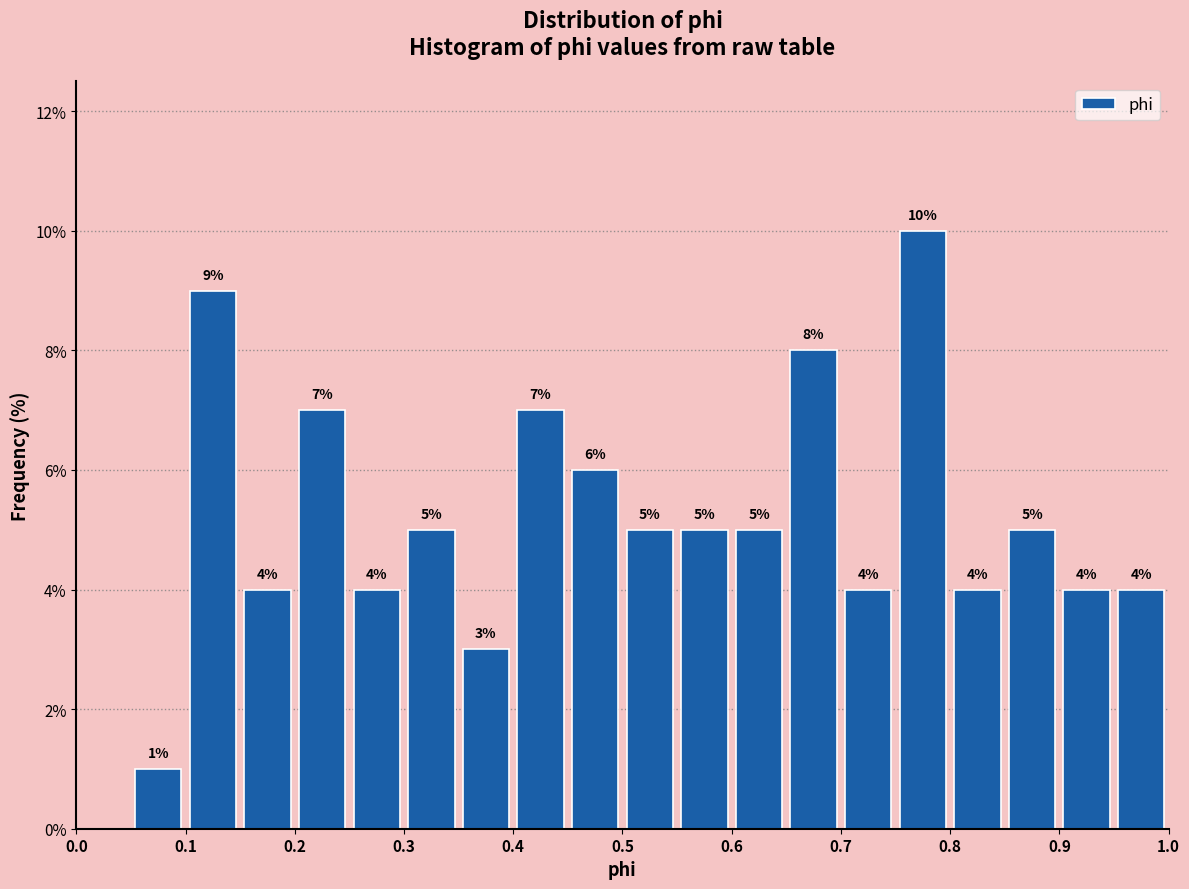

Over which range of the x-axis is the bar tallest?

0.75 to 0.80